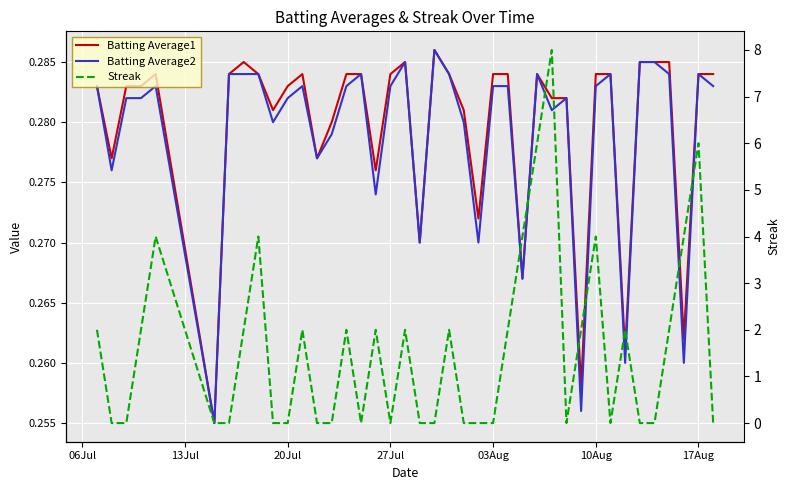

Between which two adjacent categories do Streak and Batting Average1 first intersect?

06Jul and 13Jul